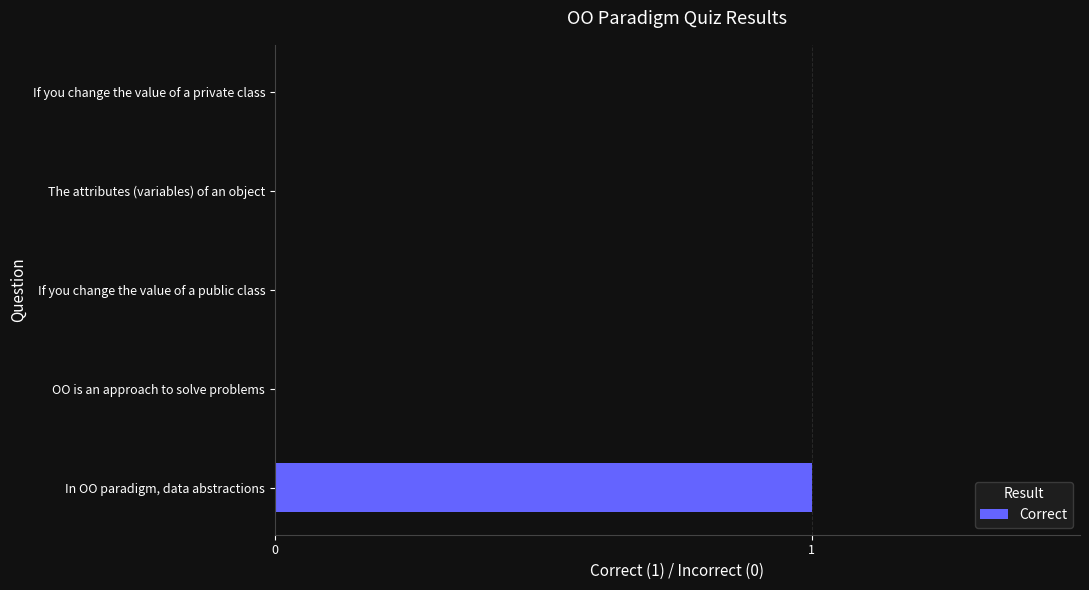

The value at In OO paradigm, data abstractions is 1. True or false?

True